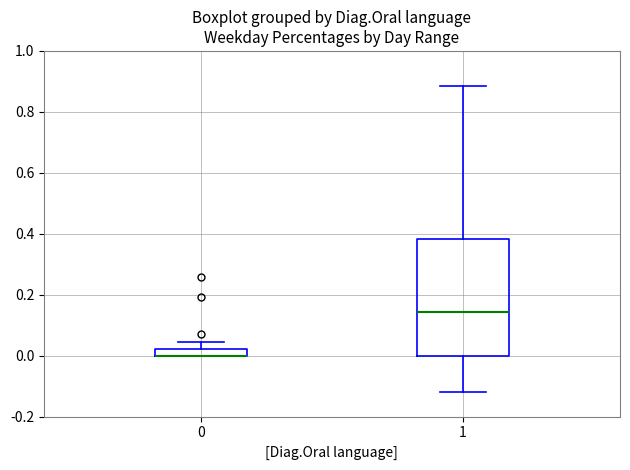

Where is the upper edge of the box at x = 0 on the y-axis? The values are not printed on the chart, so give them approximately, as read against the axis.

0.02